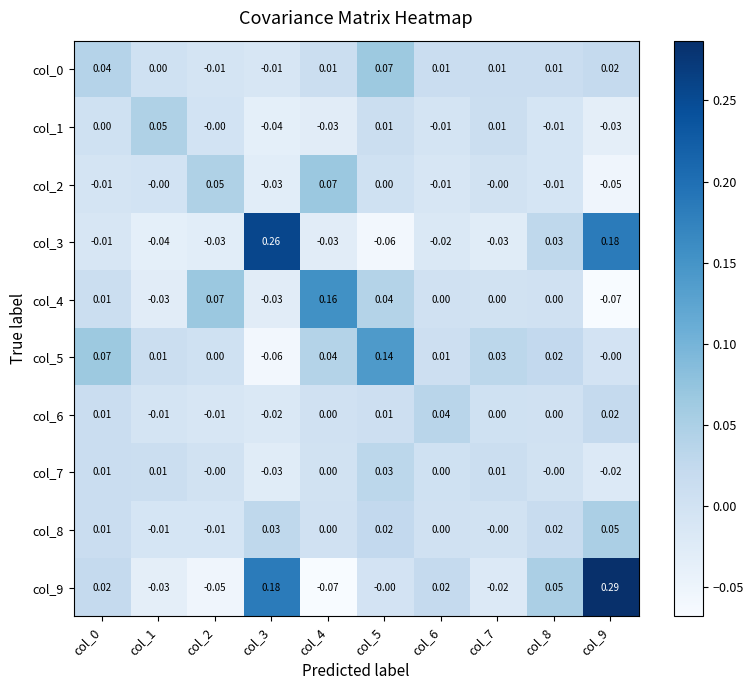

Rank the series at col_2 from lowest to highest value.

col_9, col_3, col_6, col_8, col_0, col_1, col_7, col_5, col_2, col_4